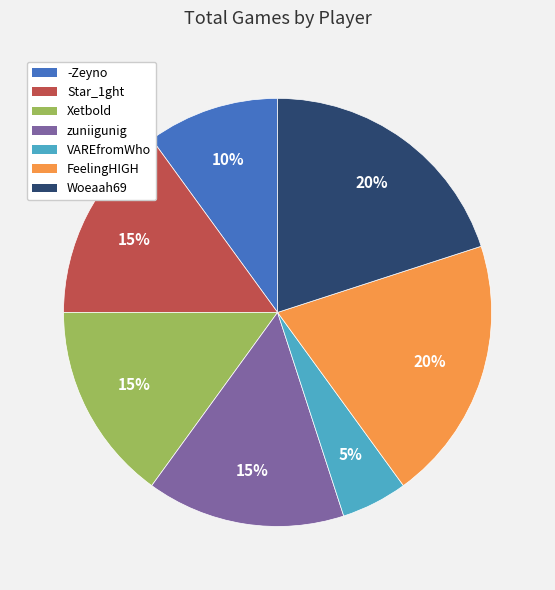

What is the smallest slice in the pie chart?

VAREfromWho